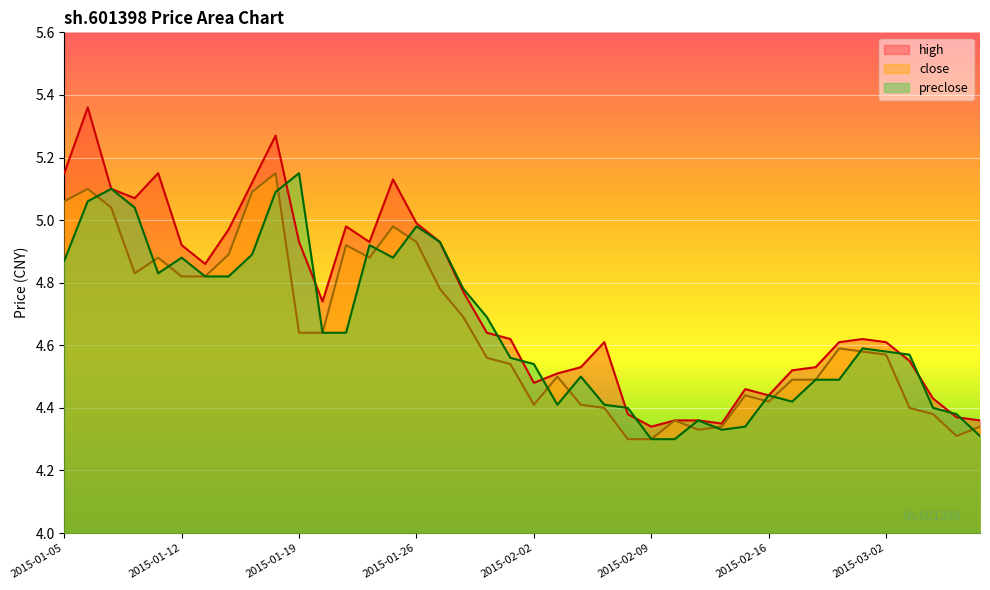

Reading left to right, extract all data points from this chart.

high: 5.2	5.4	5.1	5.1	5.2	4.9	4.9	5.0	5.1	5.3	4.9	4.7	5.0	4.9	5.1	5.0	4.9	4.8	4.6	4.6	4.5	4.5	4.5	4.6	4.4	4.3	4.4	4.4	4.3	4.5	4.4	4.5	4.5	4.6	4.6	4.6	4.5	4.4	4.4	4.4
close: 5.1	5.1	5.0	4.8	4.9	4.8	4.8	4.9	5.1	5.2	4.6	4.6	4.9	4.9	5.0	4.9	4.8	4.7	4.6	4.5	4.4	4.5	4.4	4.4	4.3	4.3	4.4	4.3	4.3	4.4	4.4	4.5	4.5	4.6	4.6	4.6	4.4	4.4	4.3	4.3
preclose: 4.9	5.1	5.1	5.0	4.8	4.9	4.8	4.8	4.9	5.1	5.2	4.6	4.6	4.9	4.9	5.0	4.9	4.8	4.7	4.6	4.5	4.4	4.5	4.4	4.4	4.3	4.3	4.4	4.3	4.3	4.4	4.4	4.5	4.5	4.6	4.6	4.6	4.4	4.4	4.3